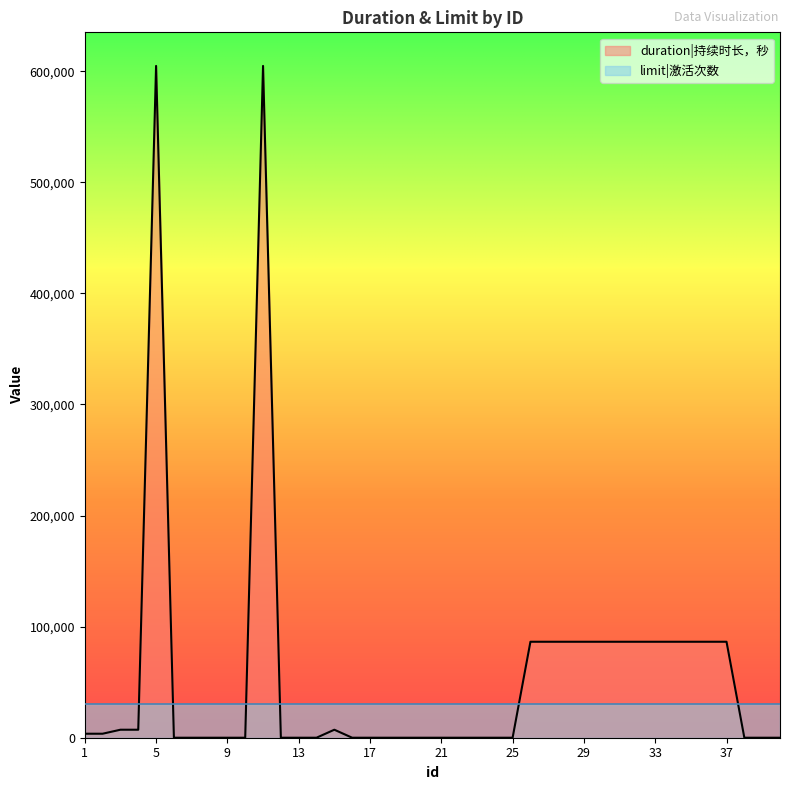

What is the average value?

56880